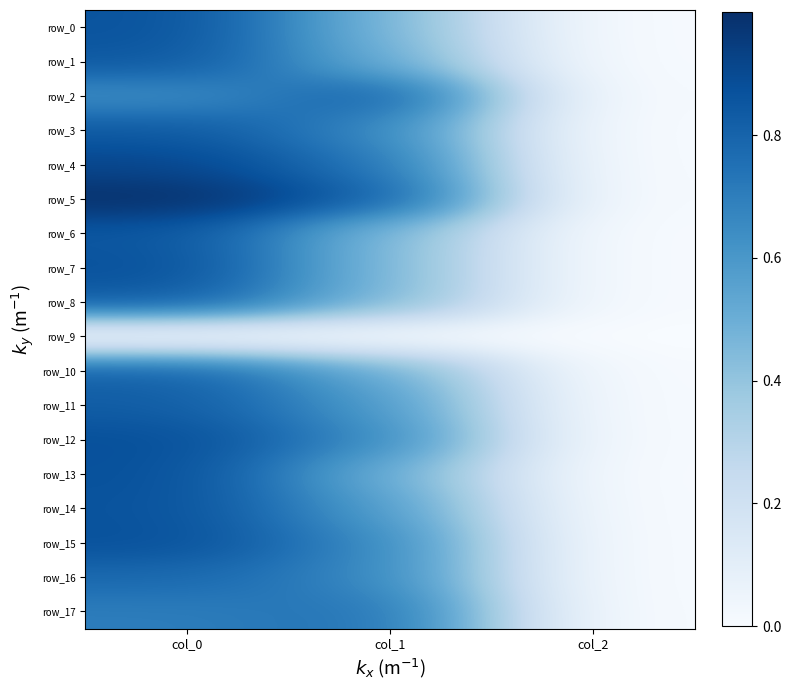

At which label is row_10 closest to 0?

col_2